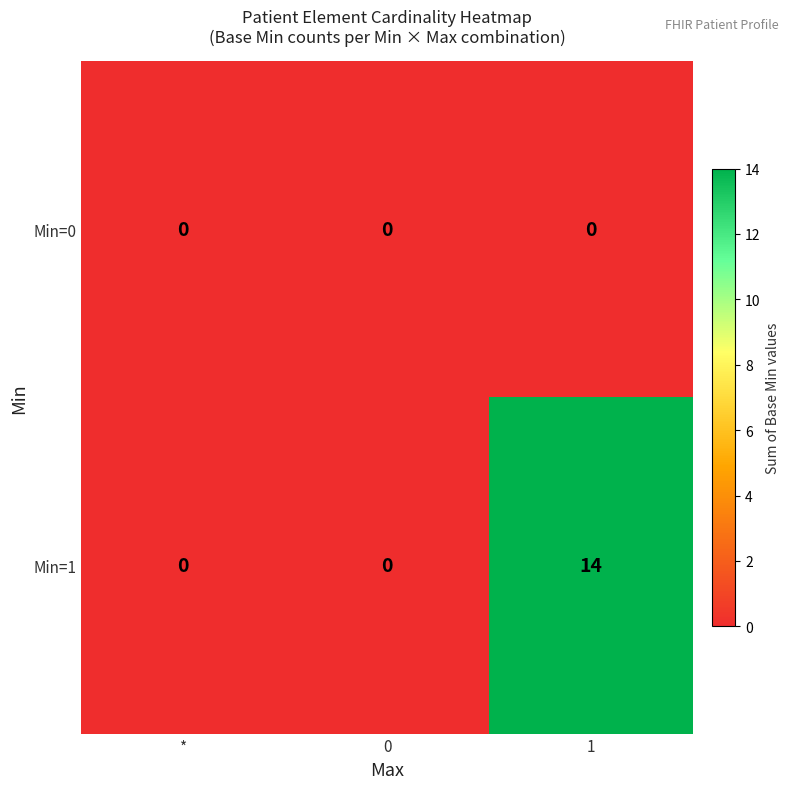

Reading right to left, extract all data points from this chart.

Min=0: 0	0	0
Min=1: 14	0	0